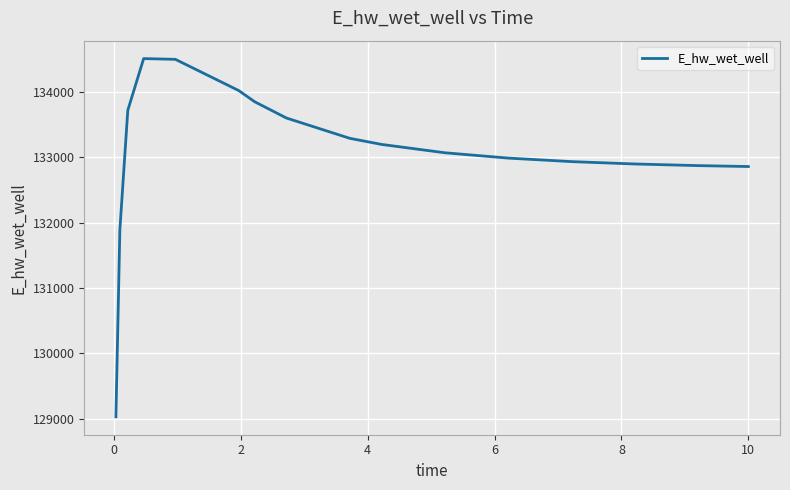

What is the difference between the maximum and minimum values?

5483.8